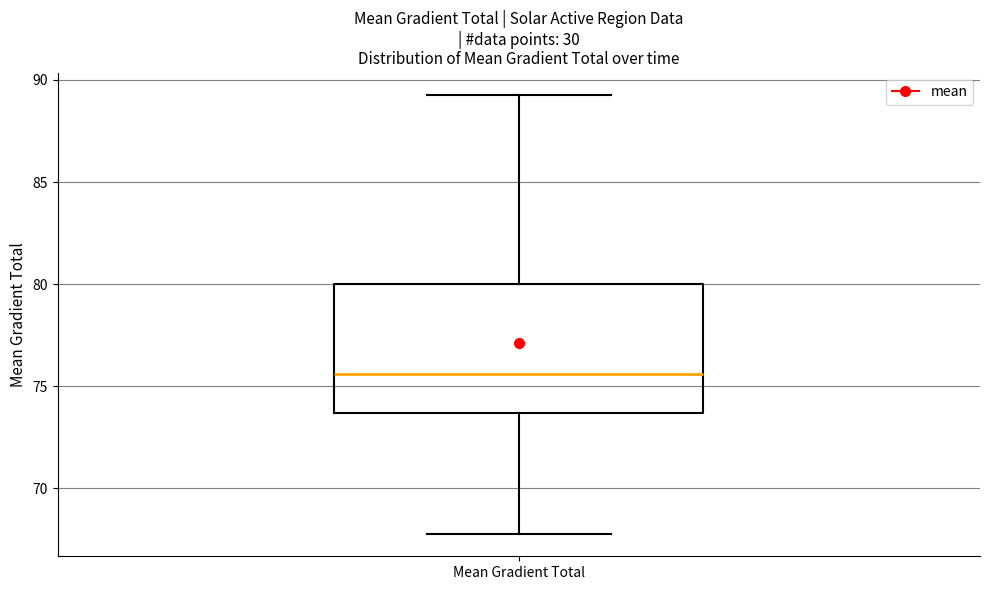

Read this box plot against the y-axis: the position of the median line, the range covered by the box, and the ends of both whiskers. The values are not printed on the chart, so give them approximately, as read against the axis.

median 75.5, box 73.5 to 80.0, whiskers 67.5 to 89.5